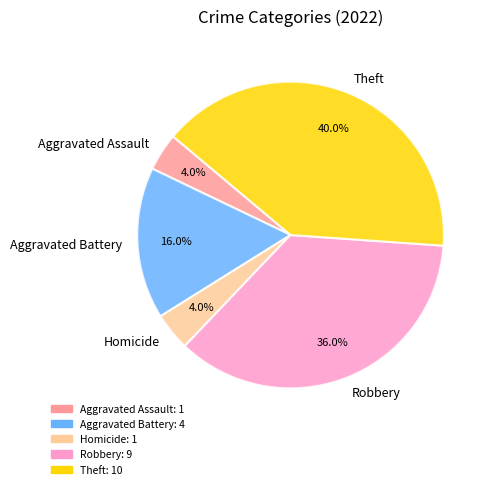

How many segments does this pie chart have?

5